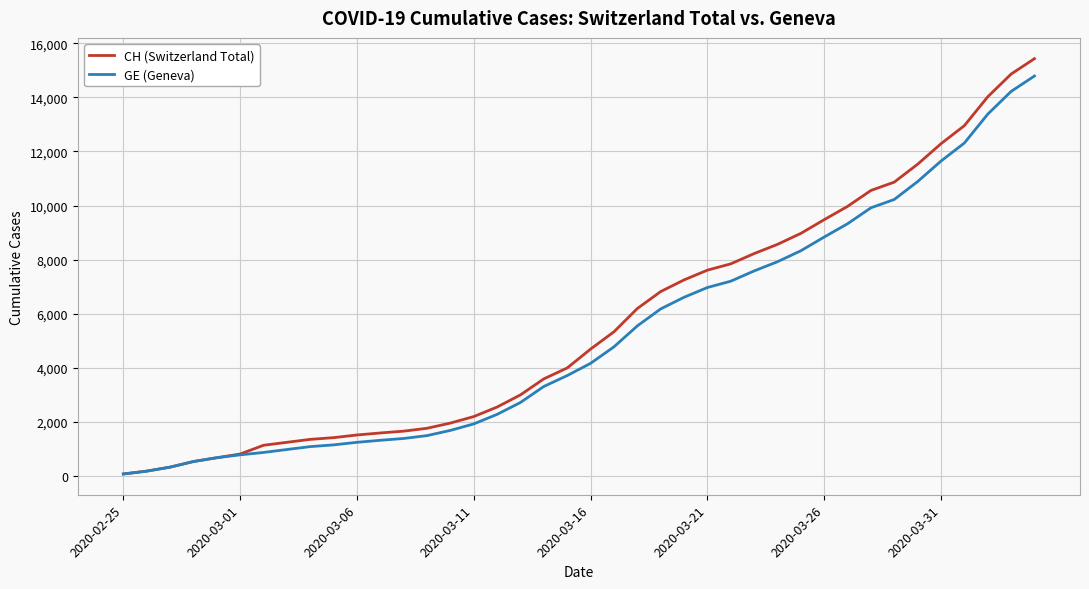

Which series has the widest spread of values?

CH (Switzerland Total)